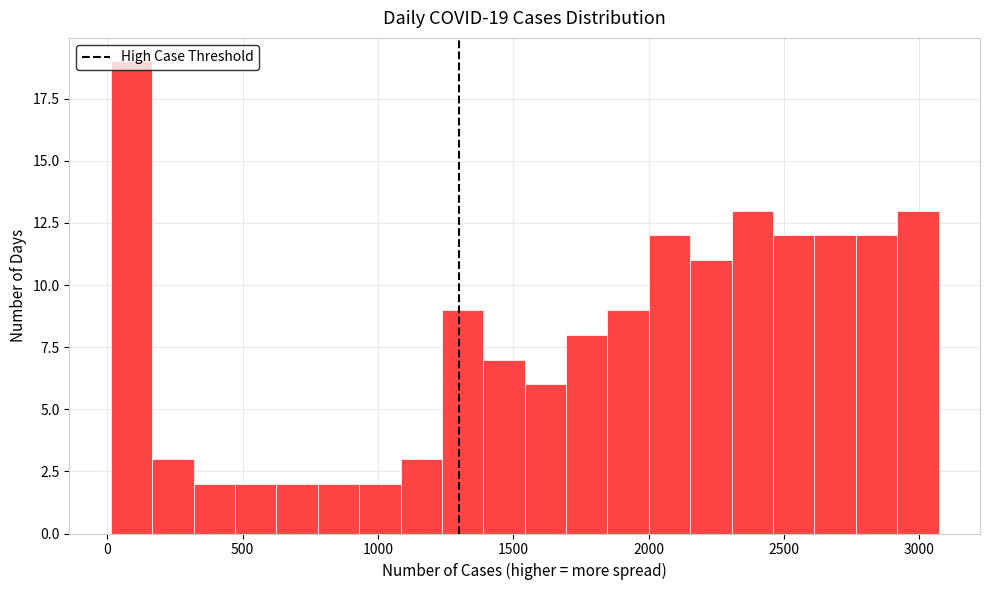

Around what value on the x-axis is the tallest bar? Give the approximate position of its centre, as read against the axis.

100